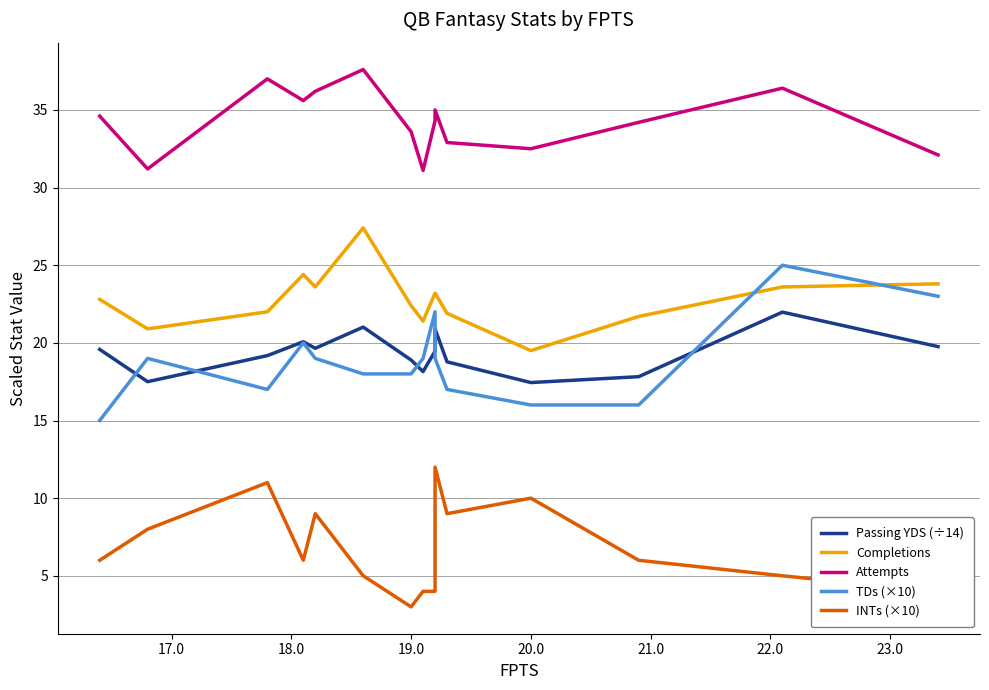

What is the difference between the maximum and minimum values in the TDs (×10) series?

10.0